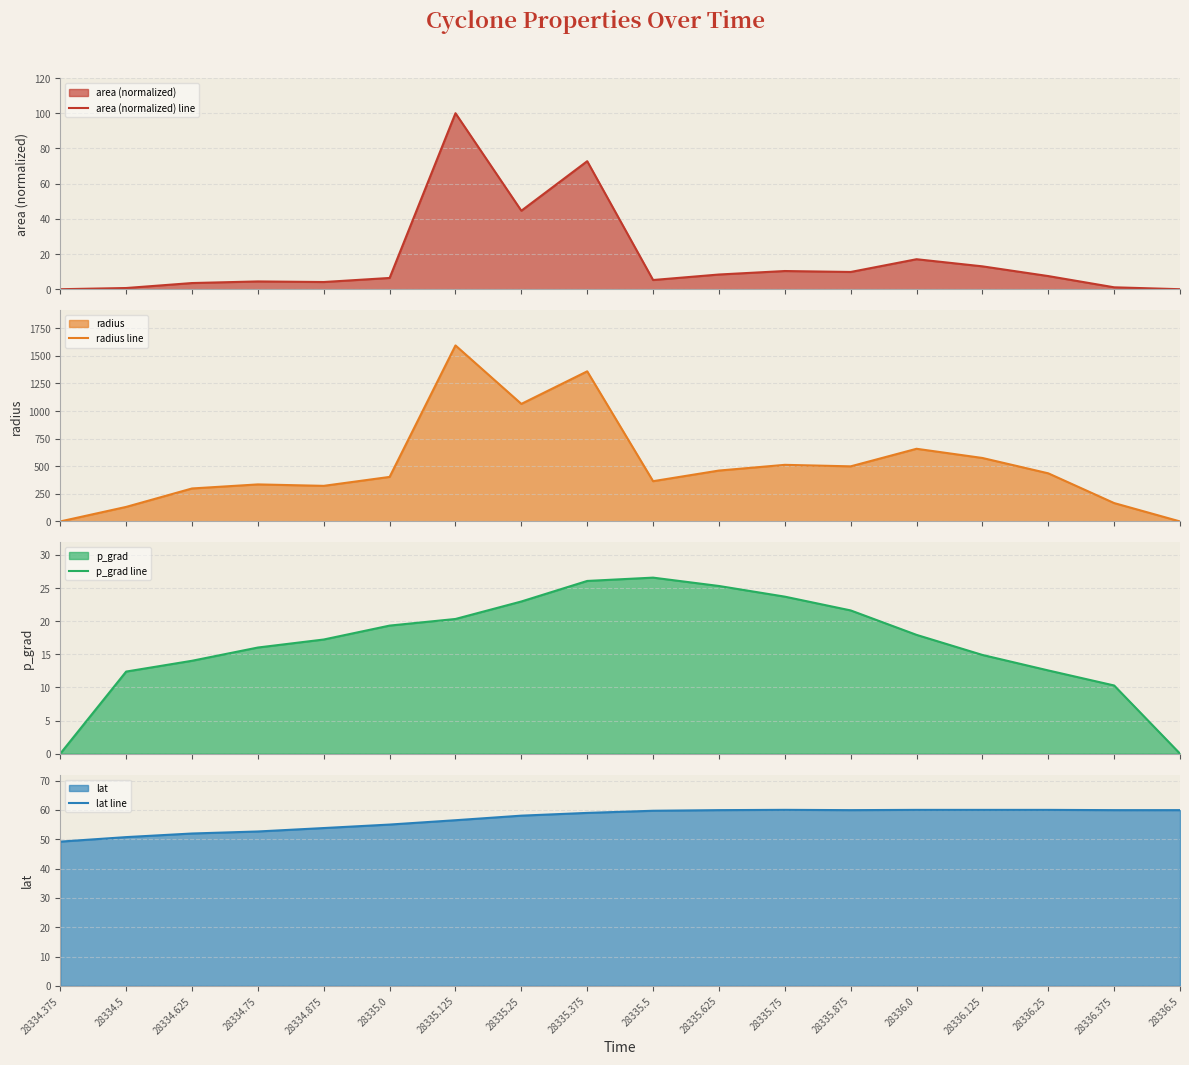

At which category does radius line reach its first local peak?

28334.75